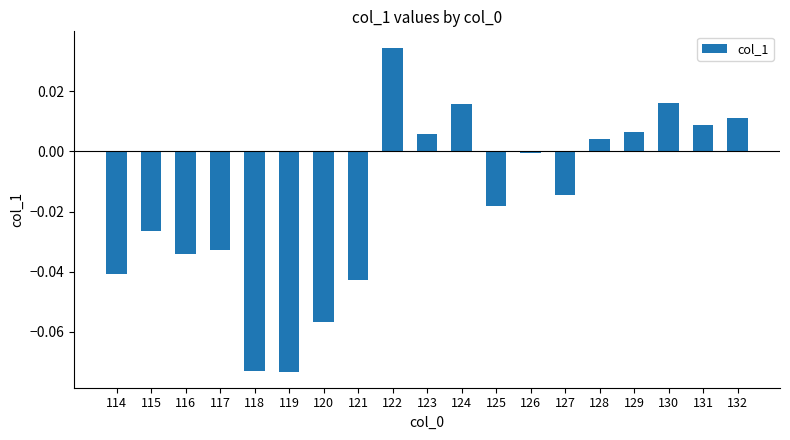

Between 131 and 127, which is larger?

131